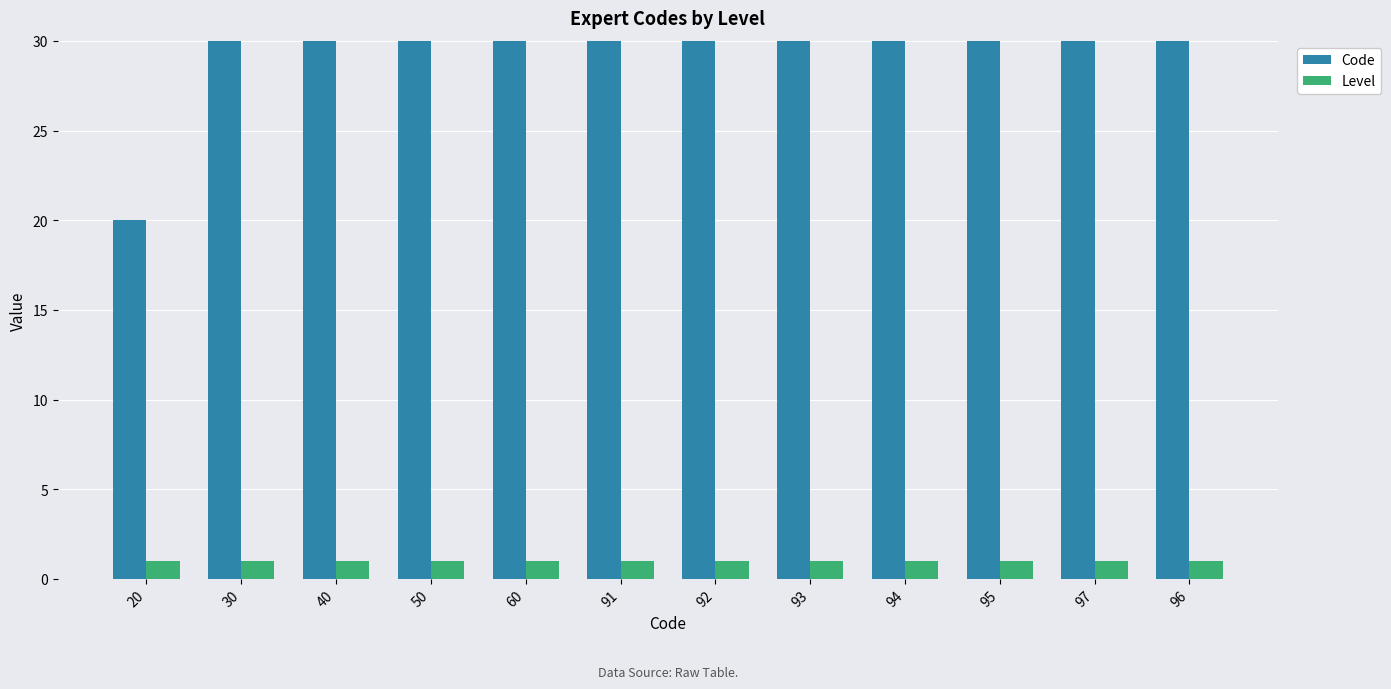

Does the chart contain stacked bars?

No